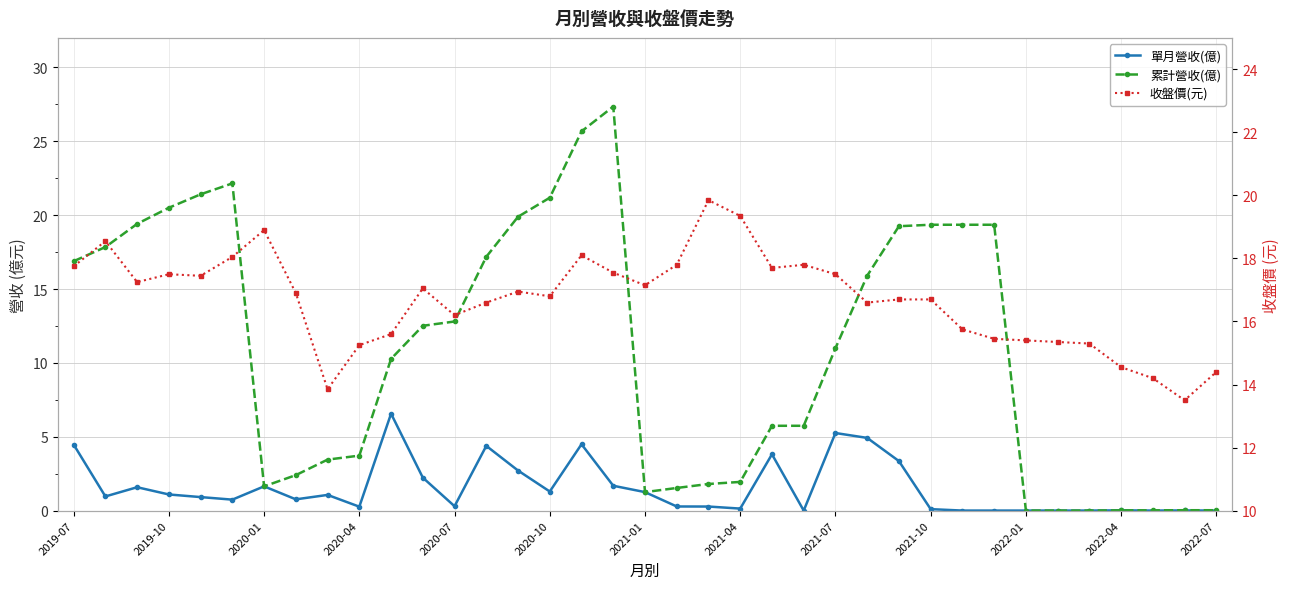

Is this an area chart (filled region under the line)?

No